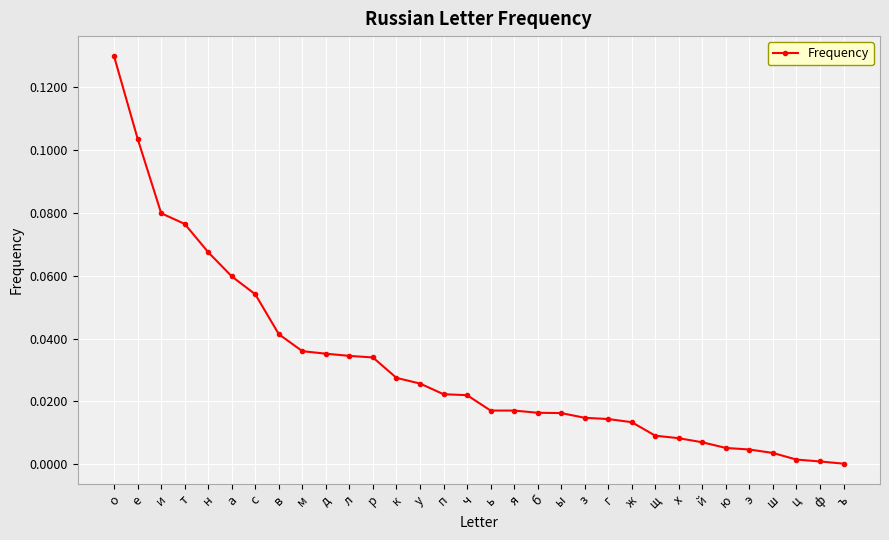

Which label corresponds to the largest value in the chart?

о